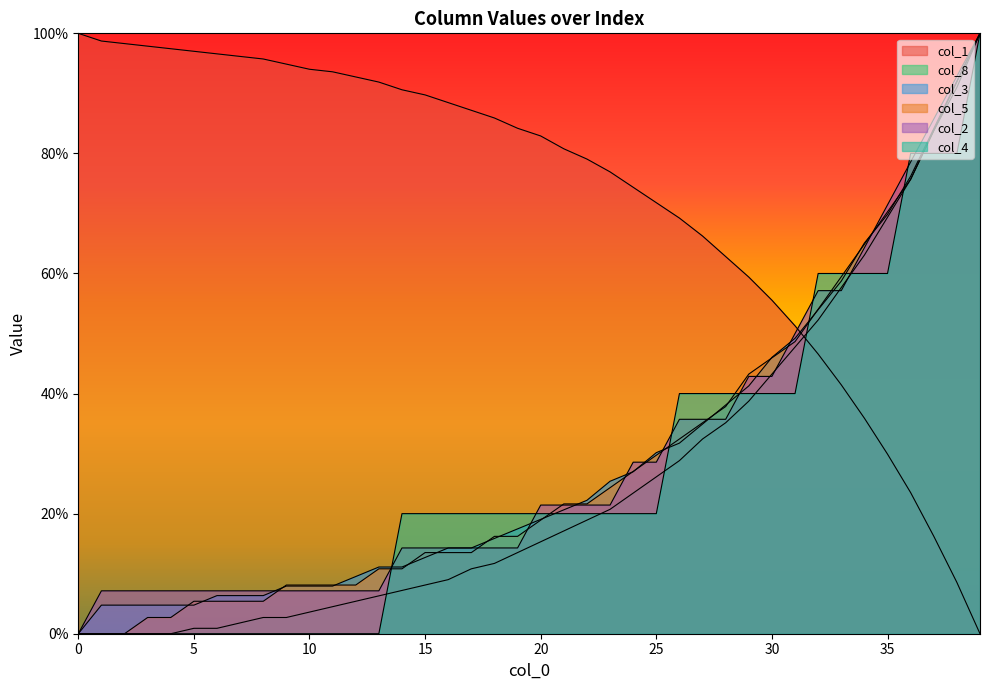

Between 12 and 30, which is larger?

12